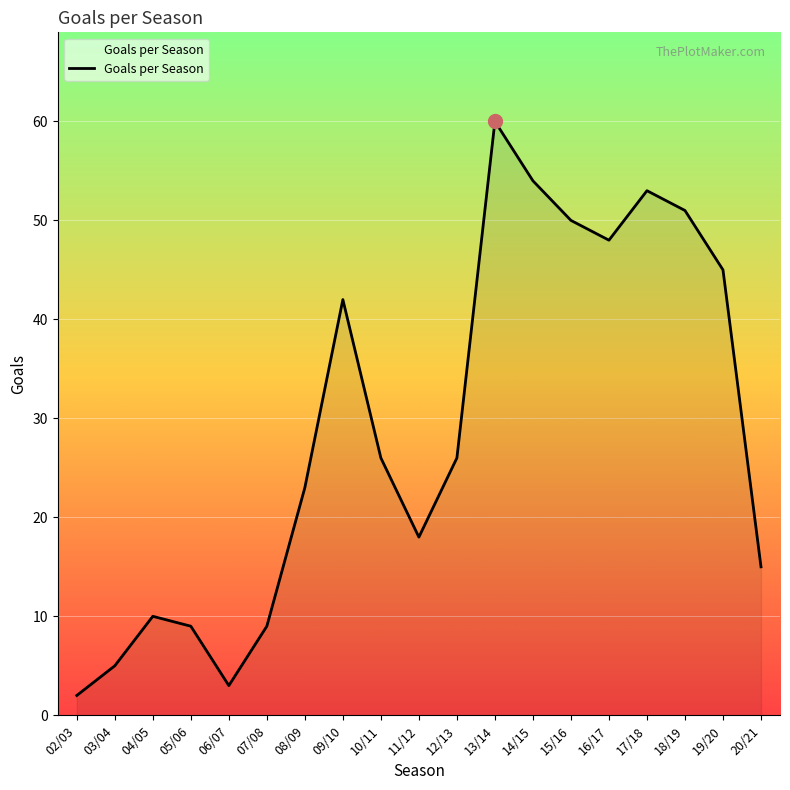

The value at 19/20 is 69. True or false?

False